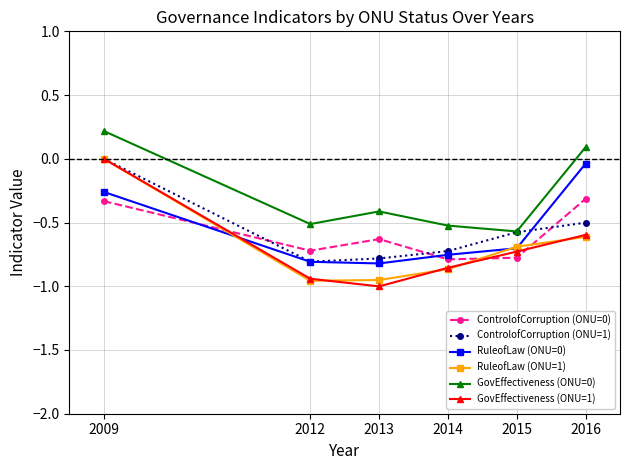

How many interior local valleys does the GovEffectiveness (ONU=1) series have?

1